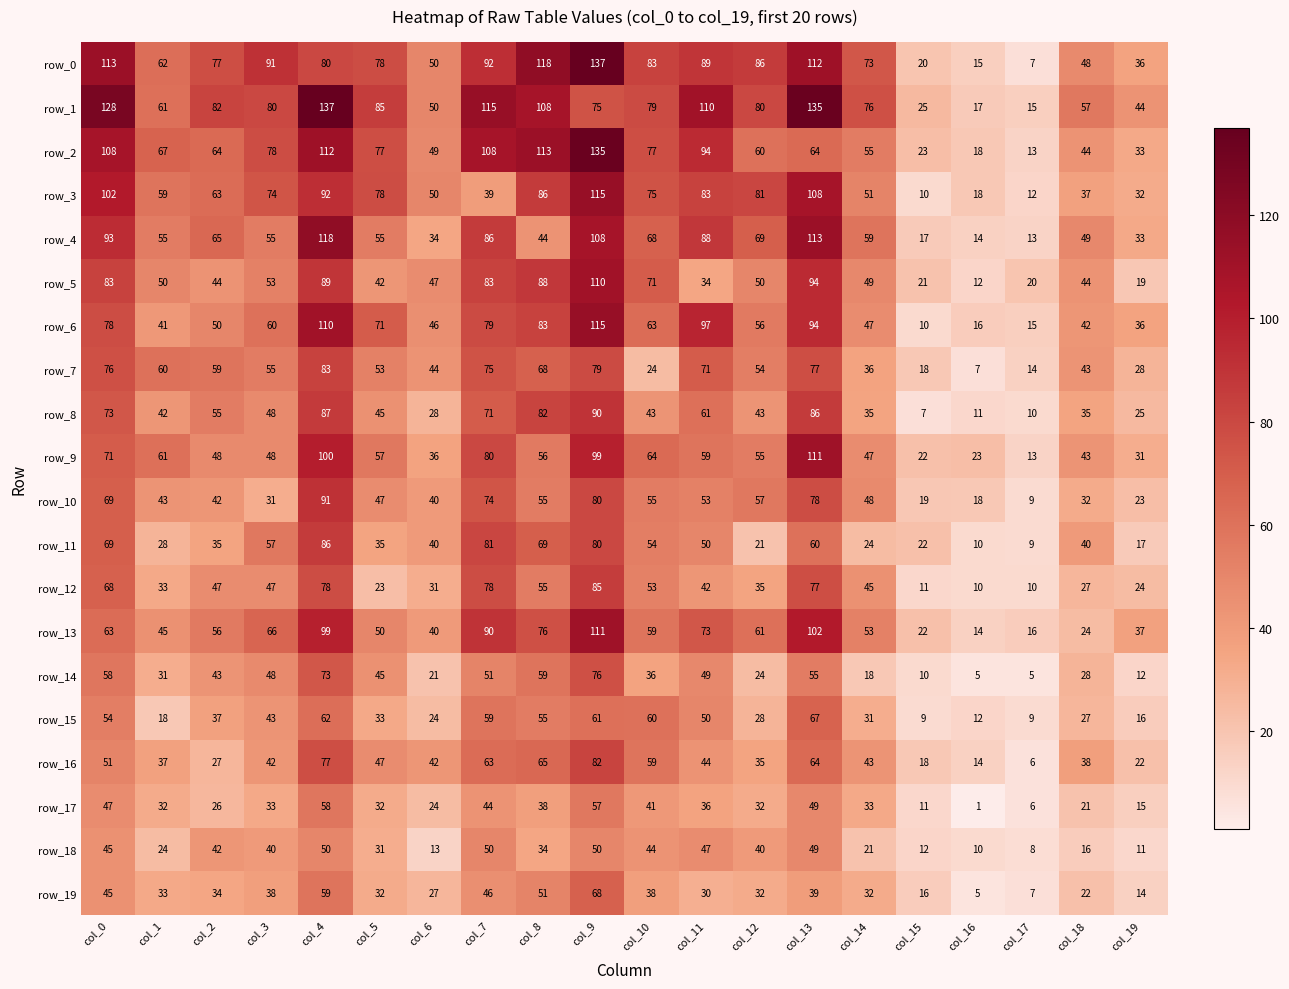

At which category is the sum across all series the highest?

col_9